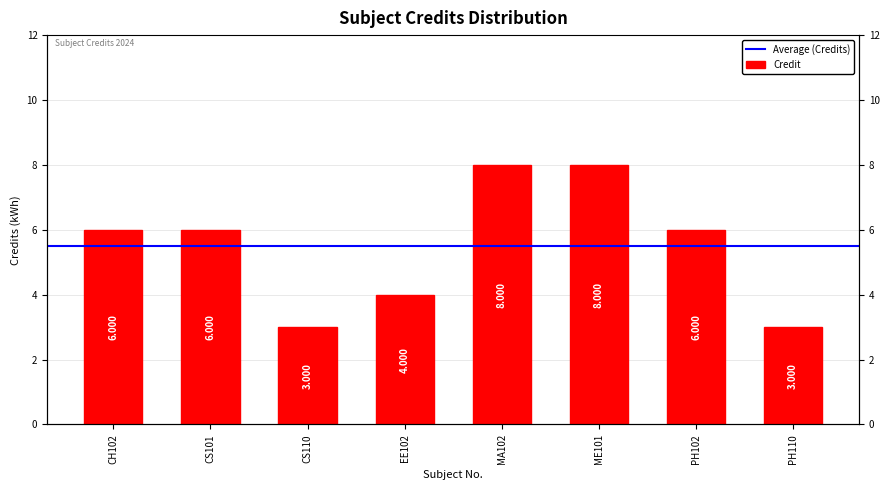

What is the smallest value displayed?

3